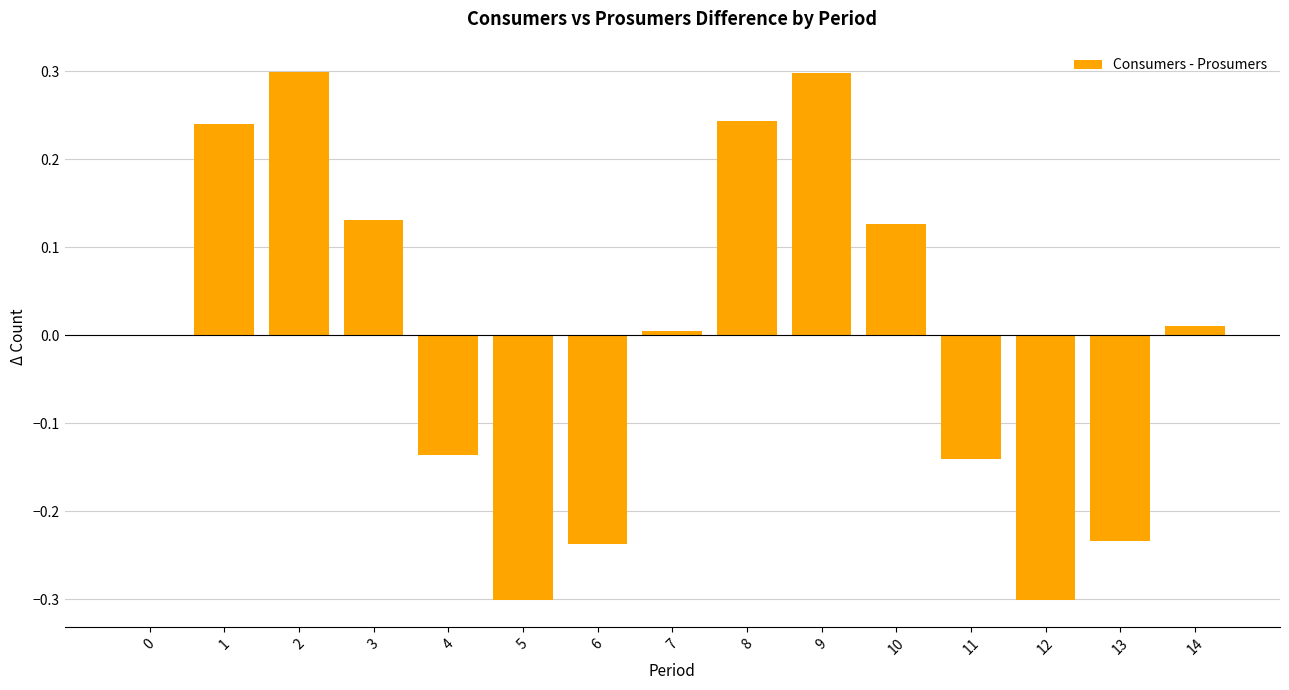

What is the maximum value shown in the chart?

0.3